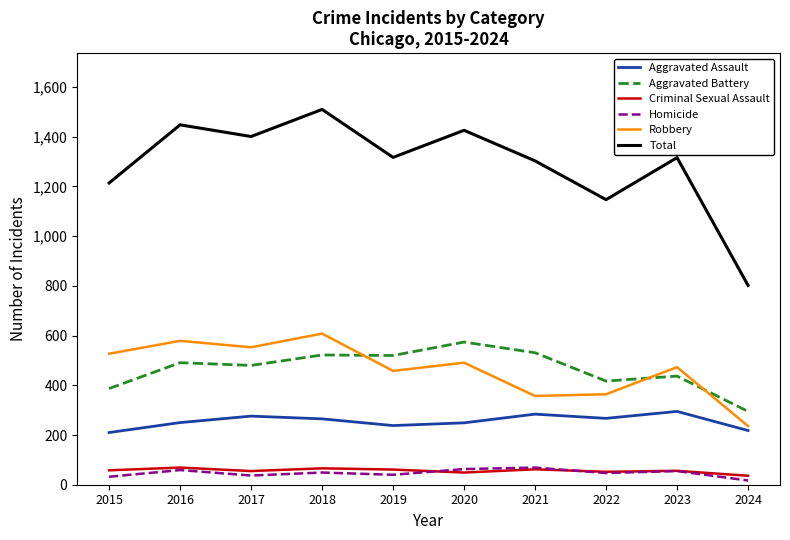

What is the spread (max minus min) of values at 2021?

1241